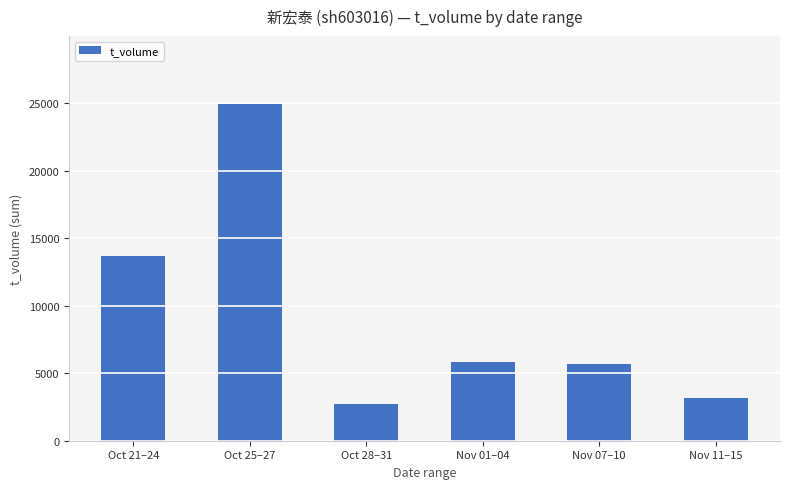

What position from the left is Nov 01–04?

4